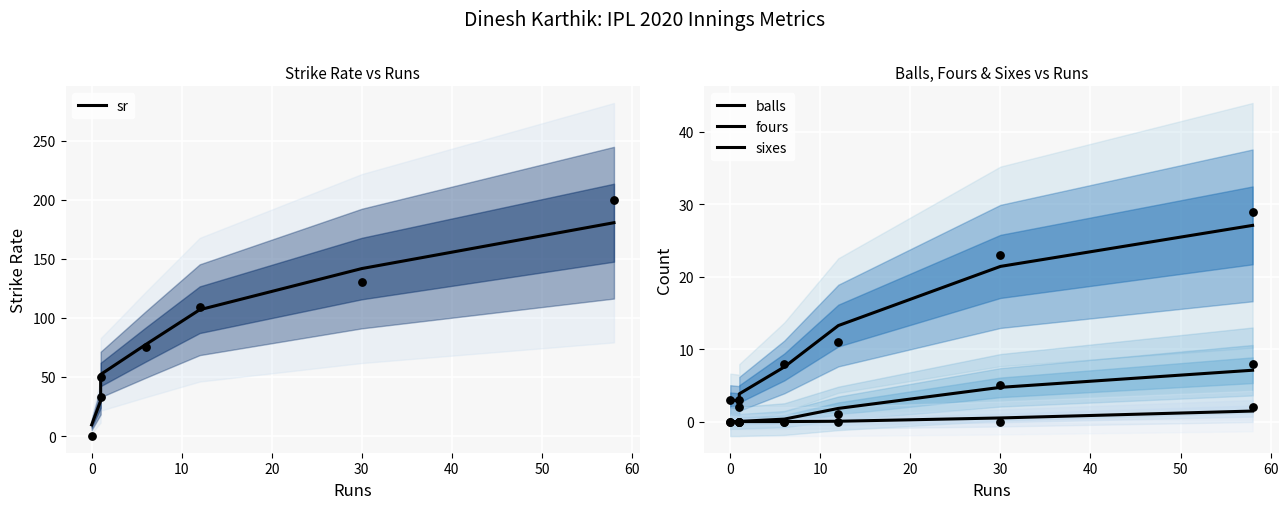

What are all the series names shown in the legend?

sr, balls, fours, sixes